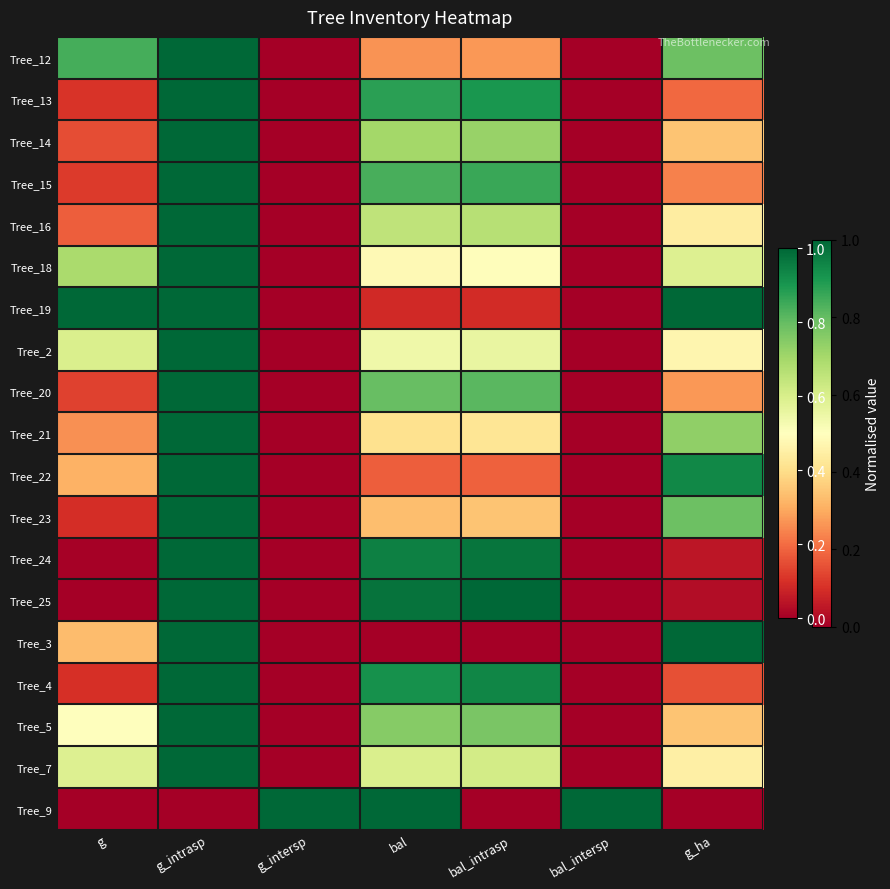

Reading left to right, what are all the values shown in this chart?

Tree_12: g=0.8	g_intrasp=1.0	g_intersp=0.0	bal=0.3	bal_intrasp=0.3	bal_intersp=0.0	g_ha=0.8
Tree_13: g=0.1	g_intrasp=1.0	g_intersp=0.0	bal=0.9	bal_intrasp=0.9	bal_intersp=0.0	g_ha=0.2
Tree_14: g=0.2	g_intrasp=1.0	g_intersp=0.0	bal=0.7	bal_intrasp=0.7	bal_intersp=0.0	g_ha=0.3
Tree_15: g=0.1	g_intrasp=1.0	g_intersp=0.0	bal=0.8	bal_intrasp=0.9	bal_intersp=0.0	g_ha=0.2
Tree_16: g=0.2	g_intrasp=1.0	g_intersp=0.0	bal=0.7	bal_intrasp=0.7	bal_intersp=0.0	g_ha=0.4
Tree_18: g=0.7	g_intrasp=1.0	g_intersp=0.0	bal=0.5	bal_intrasp=0.5	bal_intersp=0.0	g_ha=0.6
Tree_19: g=1.0	g_intrasp=1.0	g_intersp=0.0	bal=0.1	bal_intrasp=0.1	bal_intersp=0.0	g_ha=1.0
Tree_2: g=0.6	g_intrasp=1.0	g_intersp=0.0	bal=0.5	bal_intrasp=0.6	bal_intersp=0.0	g_ha=0.5
Tree_20: g=0.1	g_intrasp=1.0	g_intersp=0.0	bal=0.8	bal_intrasp=0.8	bal_intersp=0.0	g_ha=0.3
Tree_21: g=0.3	g_intrasp=1.0	g_intersp=0.0	bal=0.4	bal_intrasp=0.4	bal_intersp=0.0	g_ha=0.7
Tree_22: g=0.3	g_intrasp=1.0	g_intersp=0.0	bal=0.2	bal_intrasp=0.2	bal_intersp=0.0	g_ha=0.9
Tree_23: g=0.1	g_intrasp=1.0	g_intersp=0.0	bal=0.3	bal_intrasp=0.3	bal_intersp=0.0	g_ha=0.8
Tree_24: g=0.0	g_intrasp=1.0	g_intersp=0.0	bal=0.9	bal_intrasp=1.0	bal_intersp=0.0	g_ha=0.0
Tree_25: g=0.0	g_intrasp=1.0	g_intersp=0.0	bal=1.0	bal_intrasp=1.0	bal_intersp=0.0	g_ha=0.0
Tree_3: g=0.3	g_intrasp=1.0	g_intersp=0.0	bal=0.0	bal_intrasp=0.0	bal_intersp=0.0	g_ha=1.0
Tree_4: g=0.1	g_intrasp=1.0	g_intersp=0.0	bal=0.9	bal_intrasp=0.9	bal_intersp=0.0	g_ha=0.2
Tree_5: g=0.5	g_intrasp=1.0	g_intersp=0.0	bal=0.7	bal_intrasp=0.8	bal_intersp=0.0	g_ha=0.3
Tree_7: g=0.6	g_intrasp=1.0	g_intersp=0.0	bal=0.6	bal_intrasp=0.6	bal_intersp=0.0	g_ha=0.5
Tree_9: g=0.0	g_intrasp=0.0	g_intersp=1.0	bal=1.0	bal_intrasp=0.0	bal_intersp=1.0	g_ha=0.0